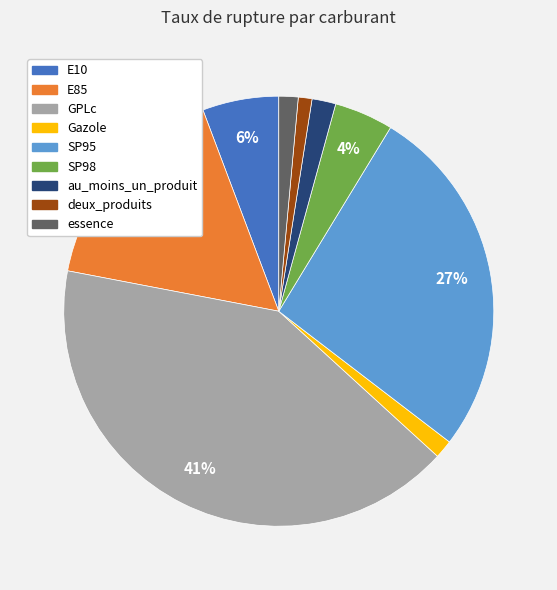

Which slice is the largest?

GPLc